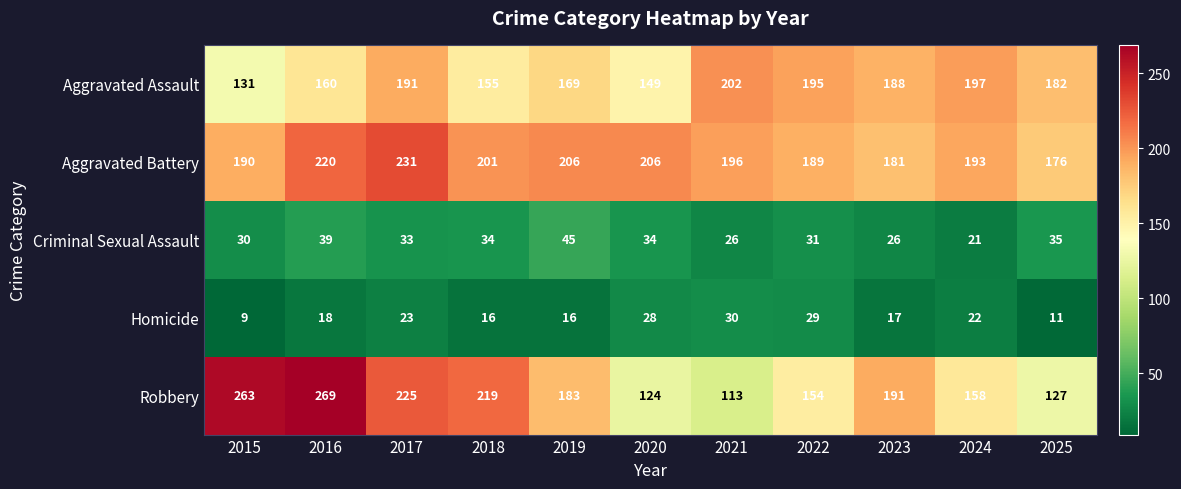

Between 2017 and 2023, which series saw the biggest shift?

Aggravated Battery